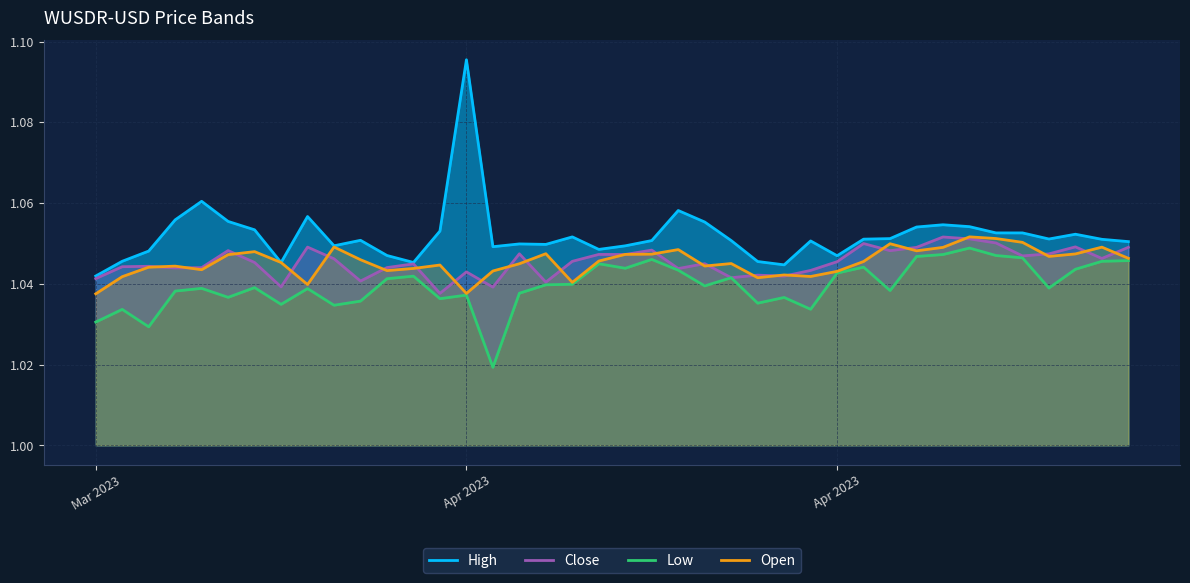

Which series has the largest range (max minus min)?

High